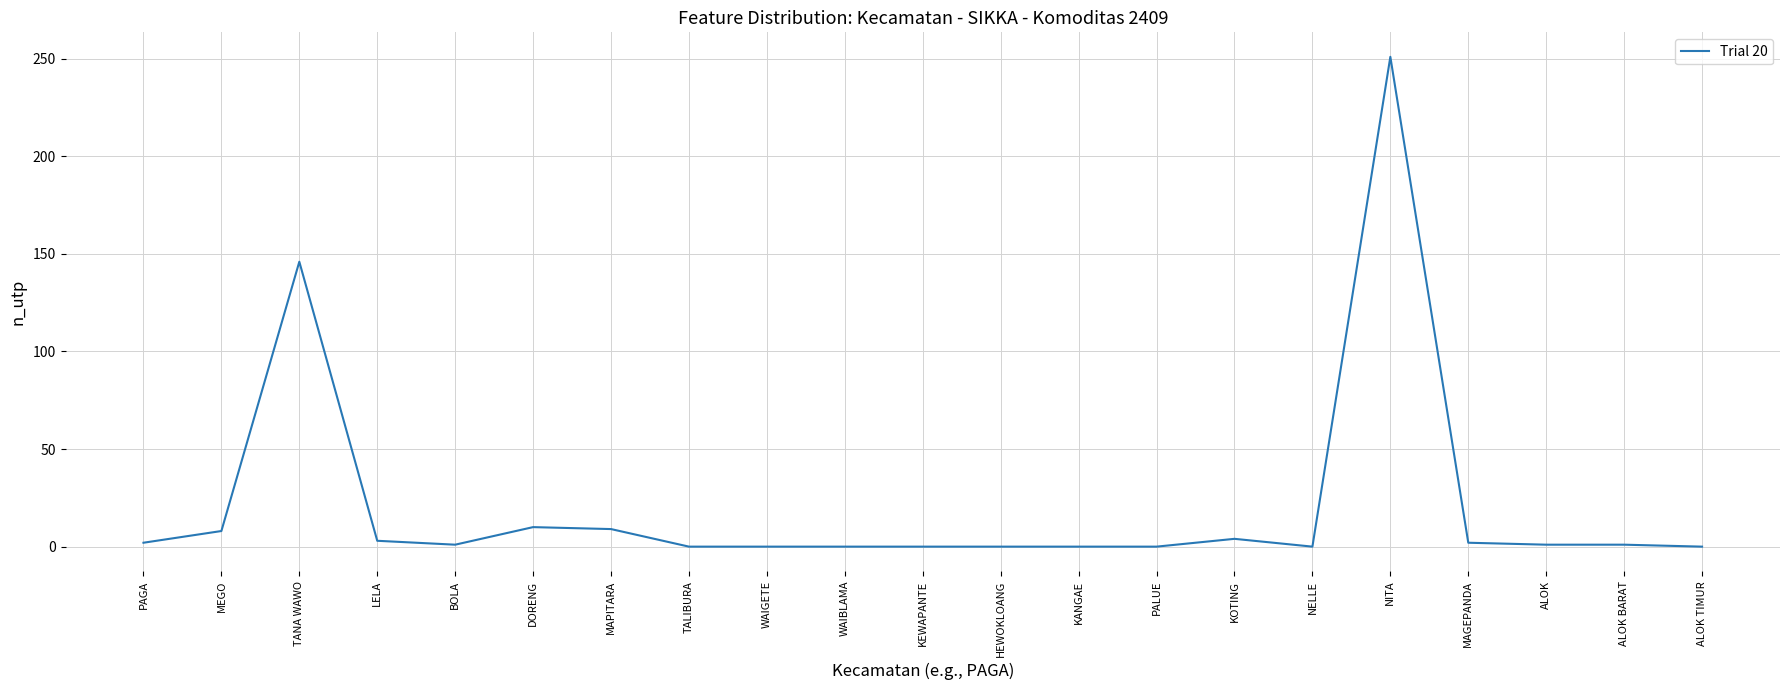

Between KOTING and NELLE, which is larger?

KOTING